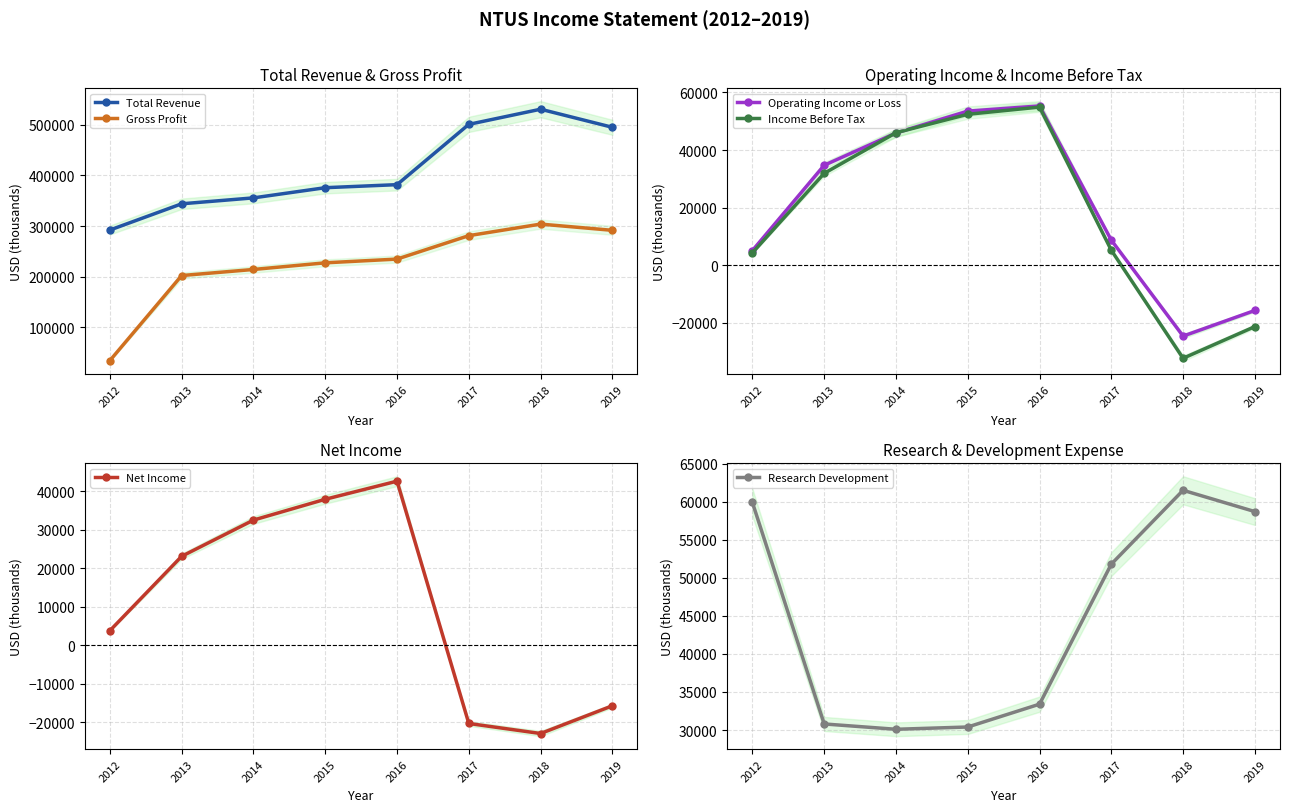

What is the value of the Gross Profit point at the 5th from the left?

234900